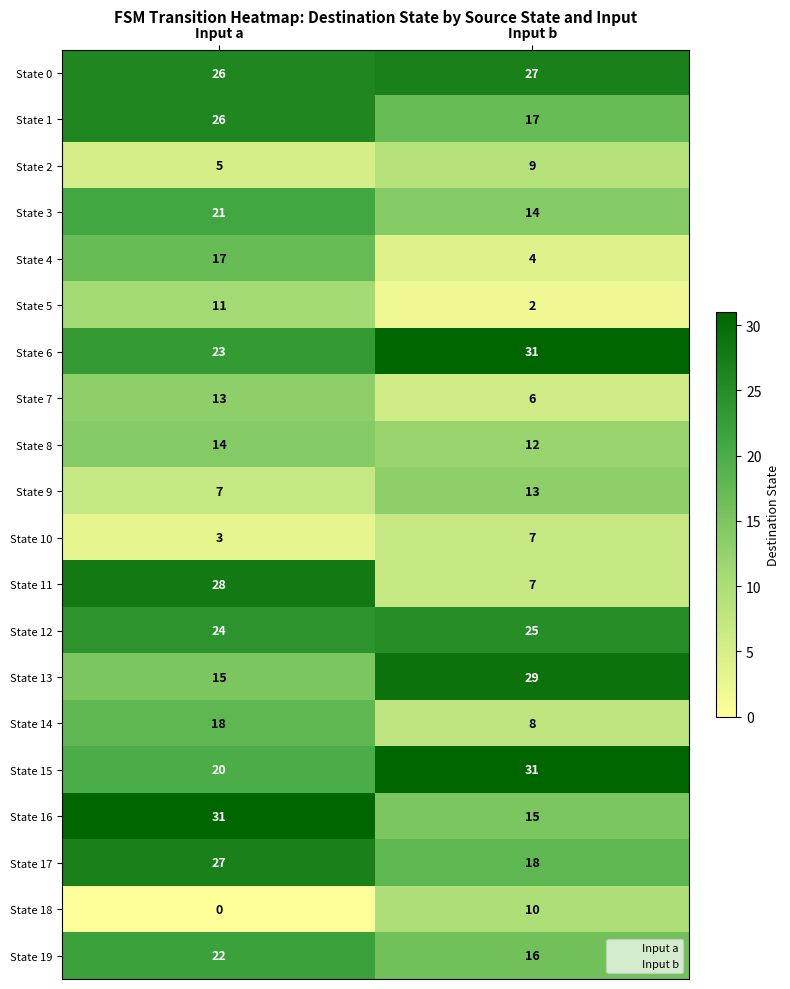

What is the approximate value of State 10 at Input a?

3